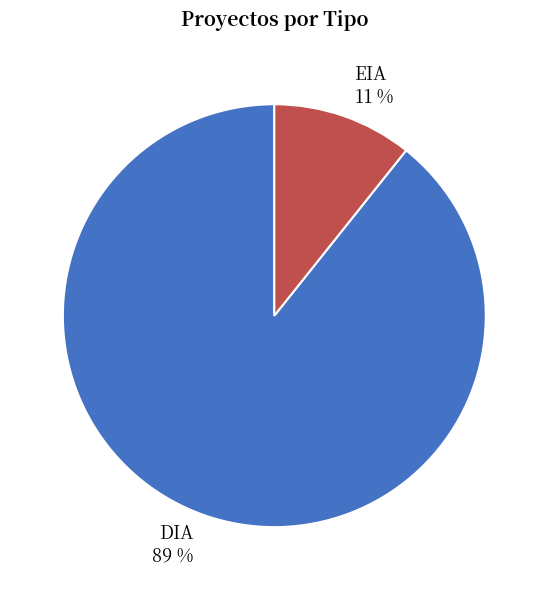

How many slices are in this pie chart?

2